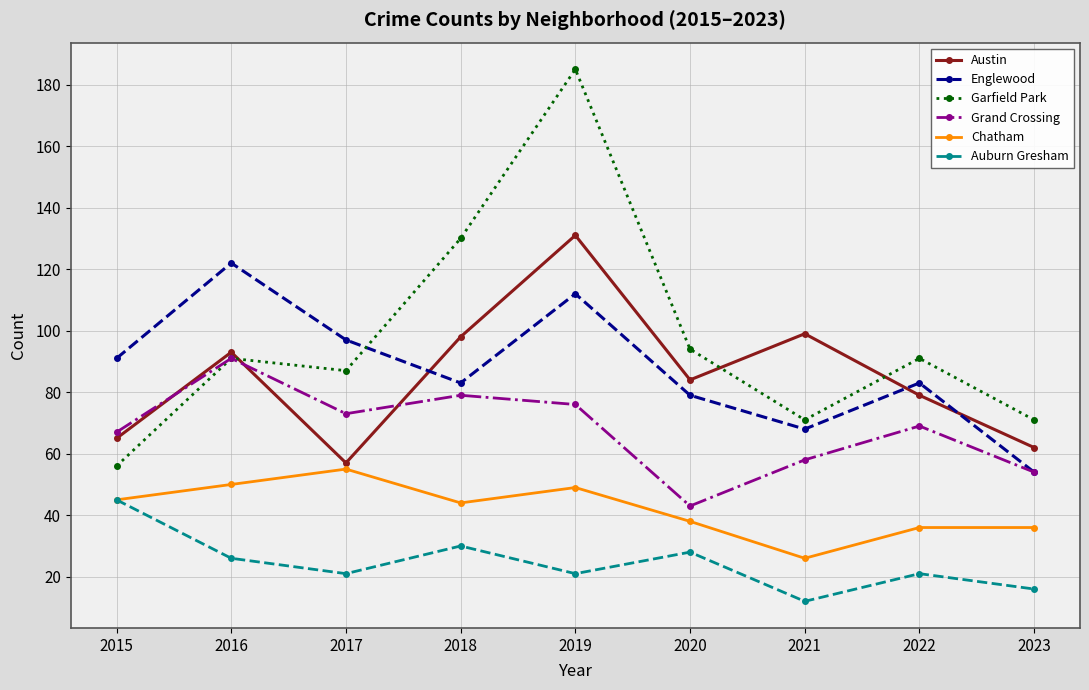

Reading left to right, list all the values displayed in this chart.

Austin: 2015=65	2016=93	2017=57	2018=98	2019=131	2020=84	2021=99	2022=79	2023=62
Englewood: 2015=91	2016=122	2017=97	2018=83	2019=112	2020=79	2021=68	2022=83	2023=54
Garfield Park: 2015=56	2016=91	2017=87	2018=130	2019=185	2020=94	2021=71	2022=91	2023=71
Grand Crossing: 2015=67	2016=91	2017=73	2018=79	2019=76	2020=43	2021=58	2022=69	2023=54
Chatham: 2015=45	2016=50	2017=55	2018=44	2019=49	2020=38	2021=26	2022=36	2023=36
Auburn Gresham: 2015=45	2016=26	2017=21	2018=30	2019=21	2020=28	2021=12	2022=21	2023=16